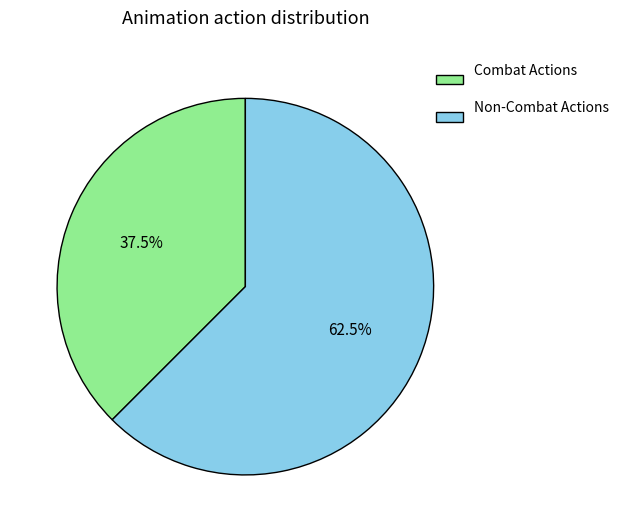

How many segments does this pie chart have?

2